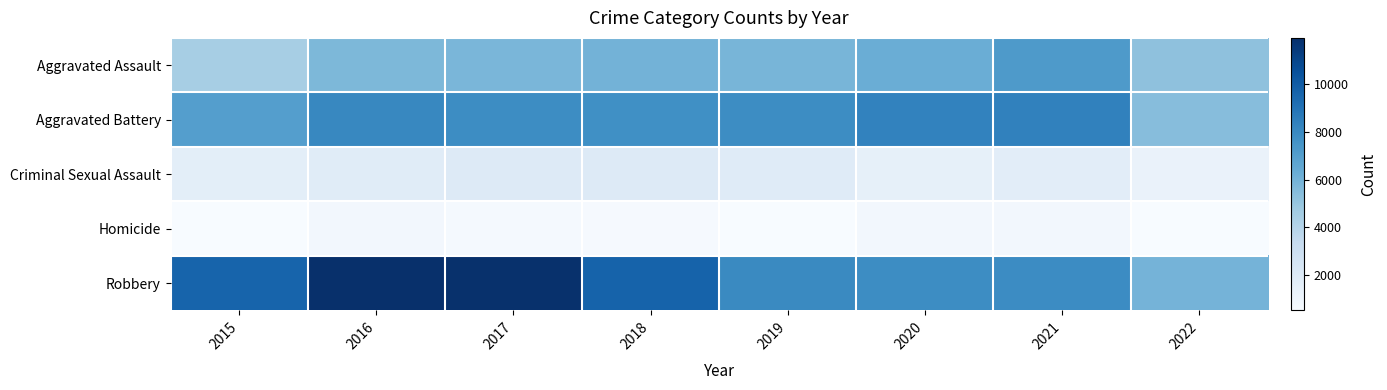

At 2018, list the series in order from largest to smallest.

Robbery, Aggravated Battery, Aggravated Assault, Criminal Sexual Assault, Homicide